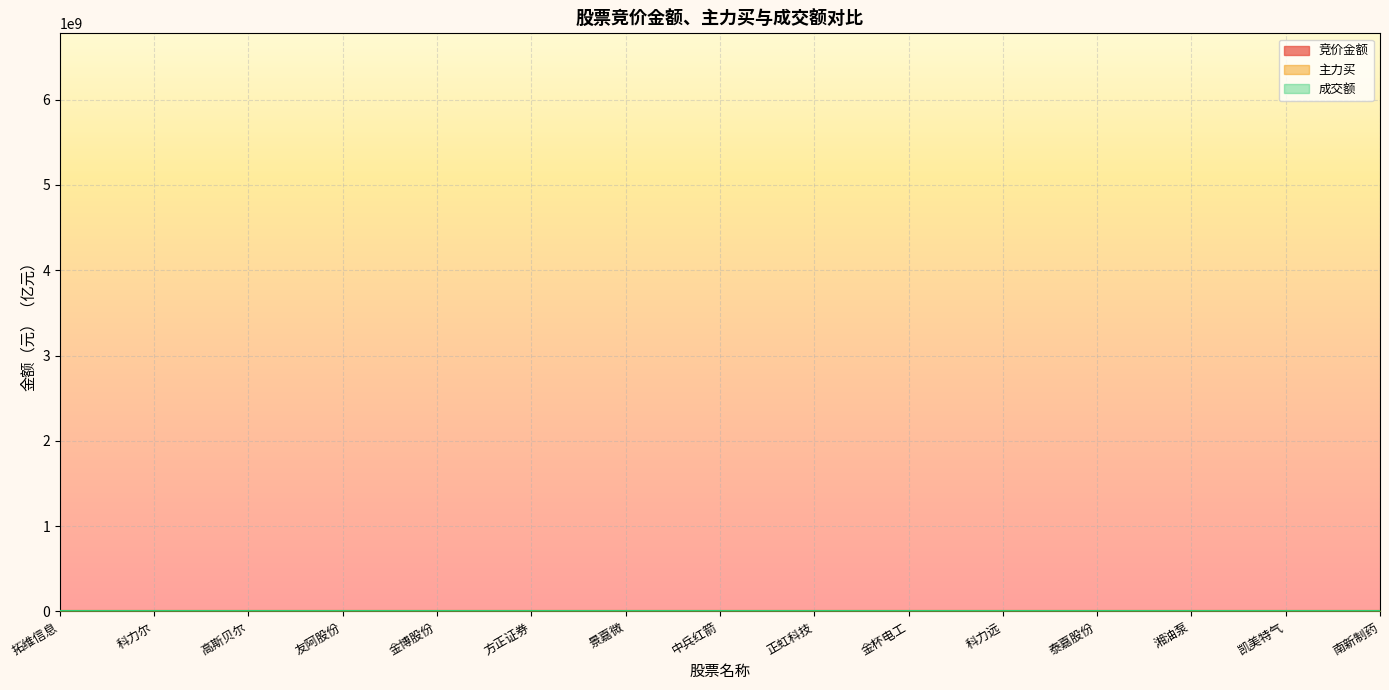

What is the maximum value for 成交额?

61.6